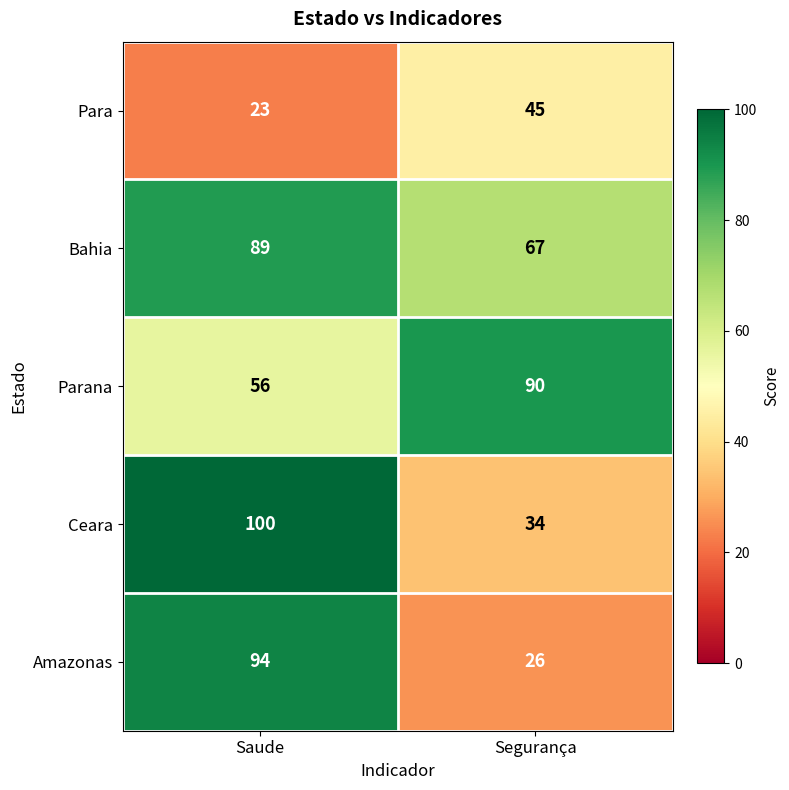

At Segurança, list the series in order from smallest to largest.

Amazonas, Ceara, Para, Bahia, Parana